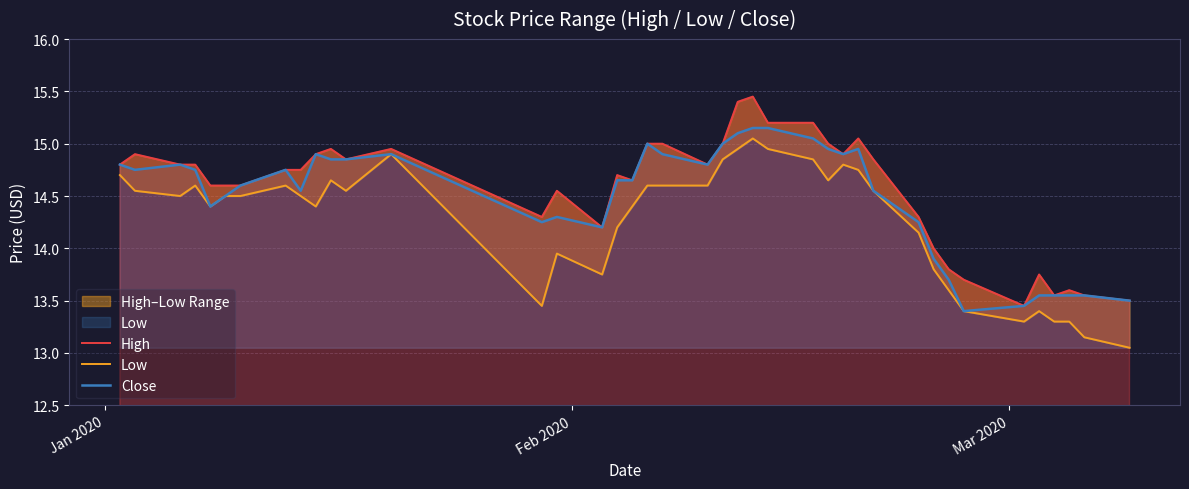

What is the value of the Close point at the 22nd from the left?

15.0